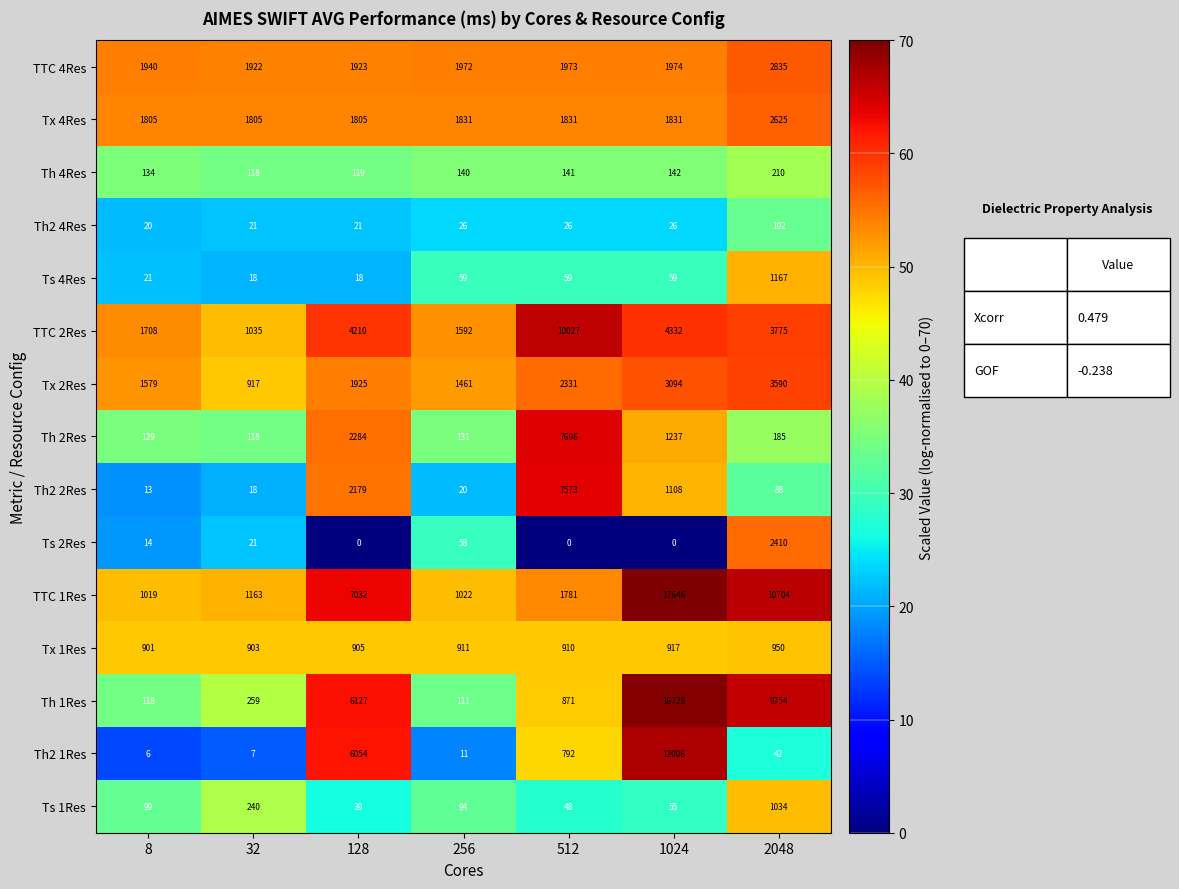

What is the difference between the maximum and second lowest values in the TTC 4Res series?

912